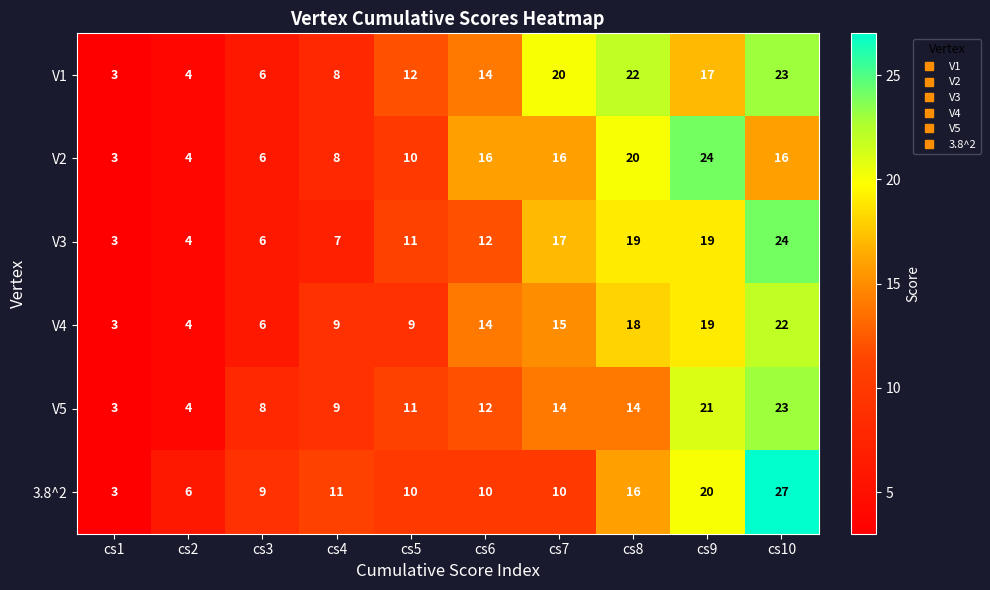

What is the difference between the maximum and second lowest values in the V2 series?

20